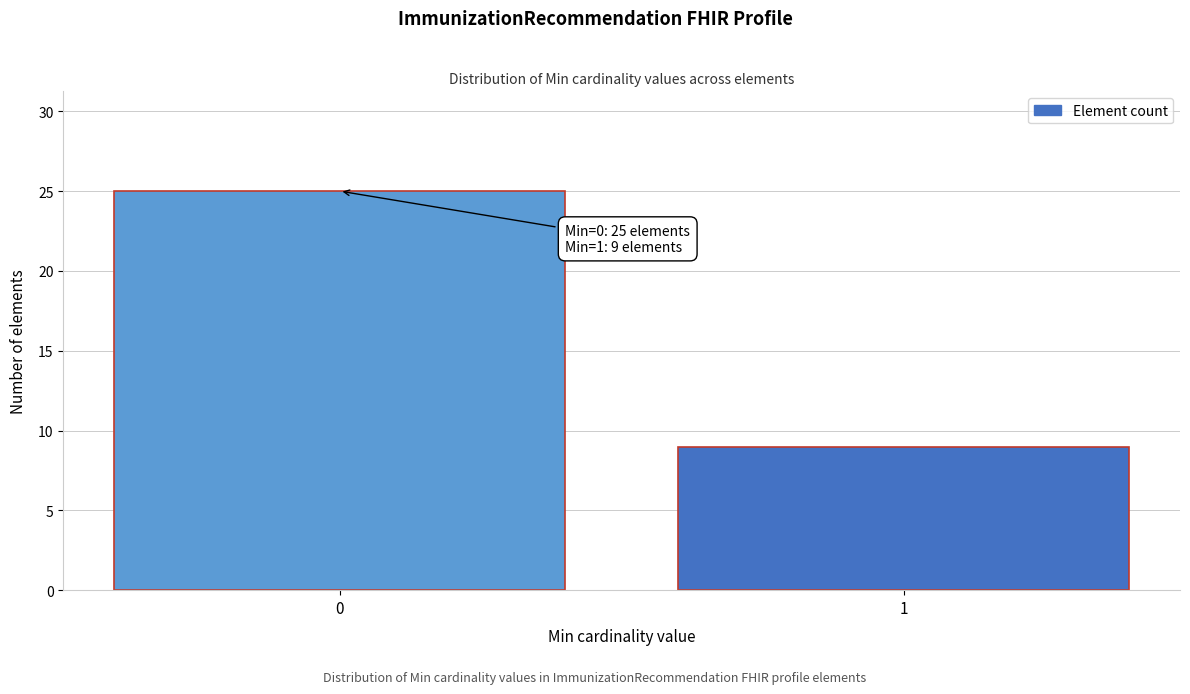

Reading left to right, what are all the values shown in this chart?

25	9